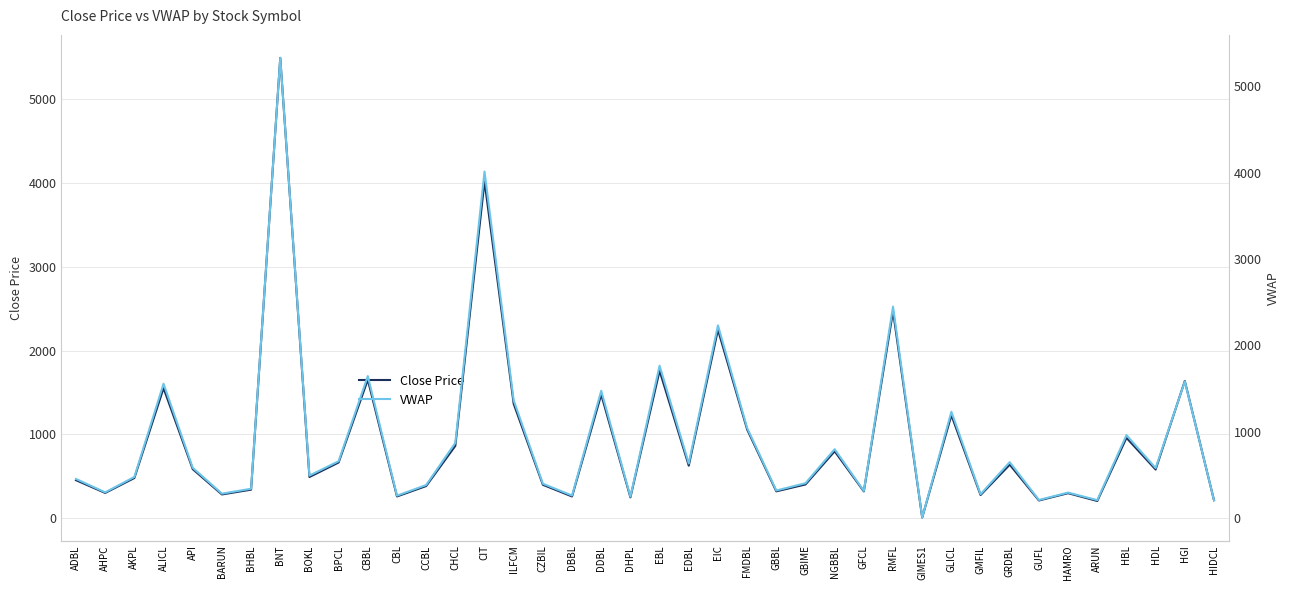

Where is VWAP nearest to the value 2668?

RMFL